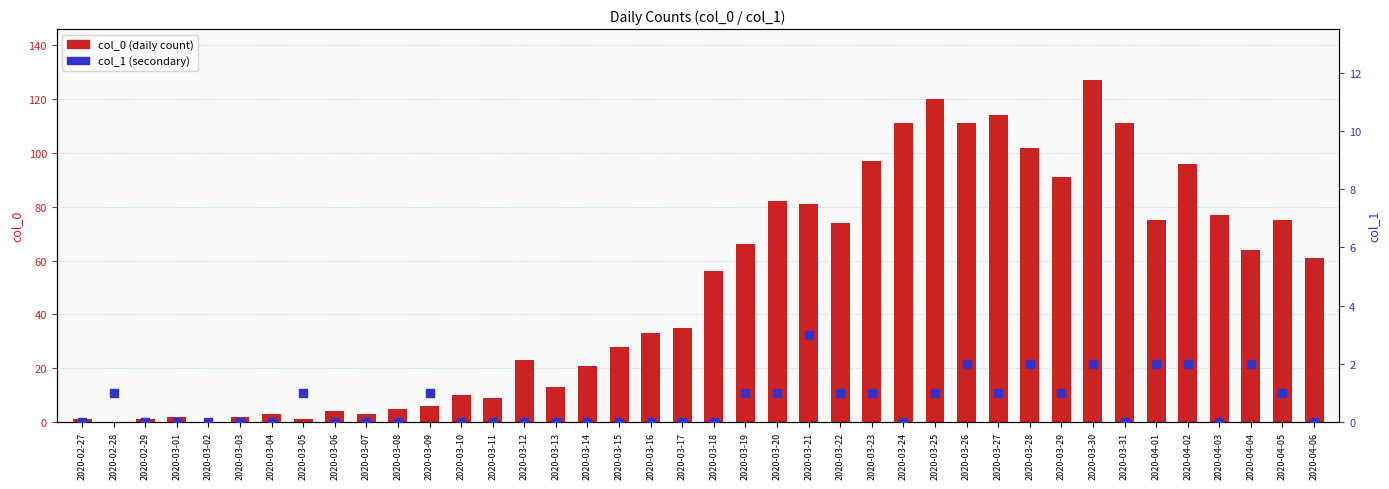

Which series has the largest Y range (max minus min)?

col_0 (daily count)